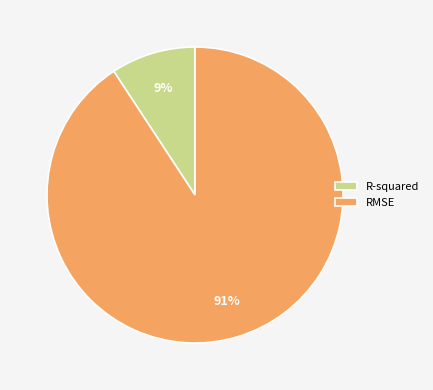

Count the number of slices in the pie.

2